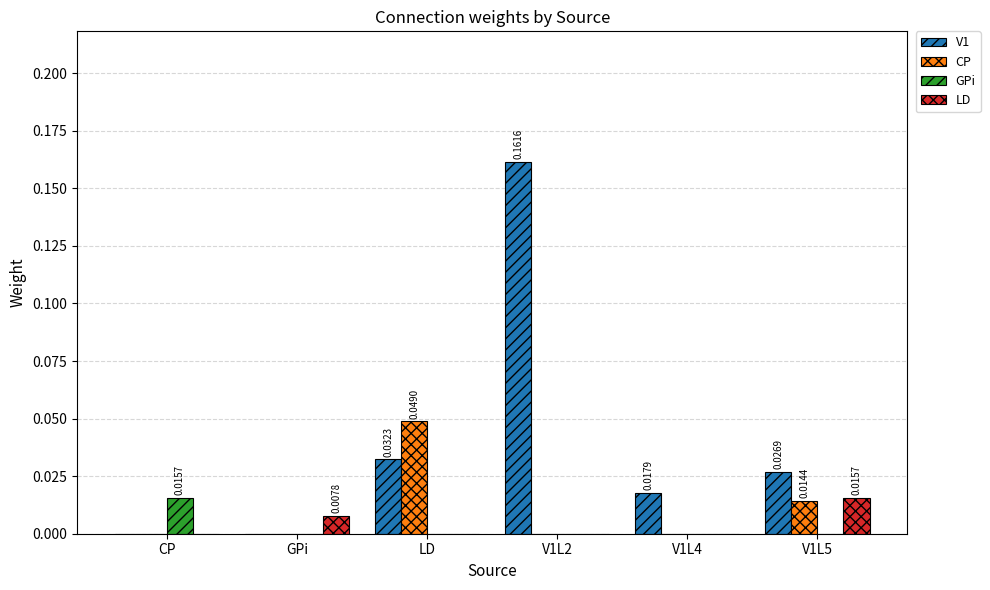

At which category is the sum across all series the highest?

V1L2